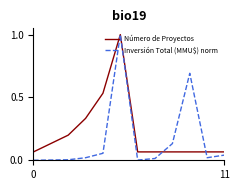

Which series has the largest total across all categories?

Número de Proyectos